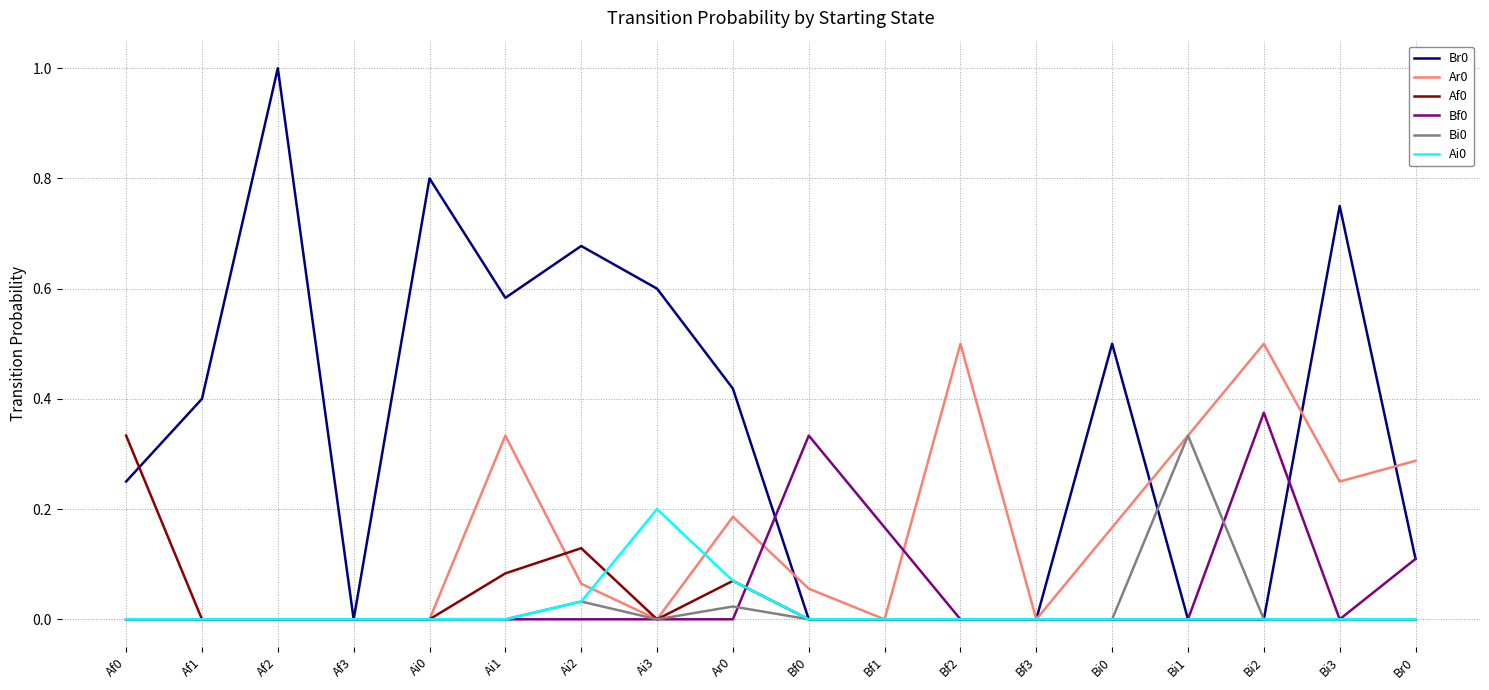

What is the total value across all series at Ai2?

0.9